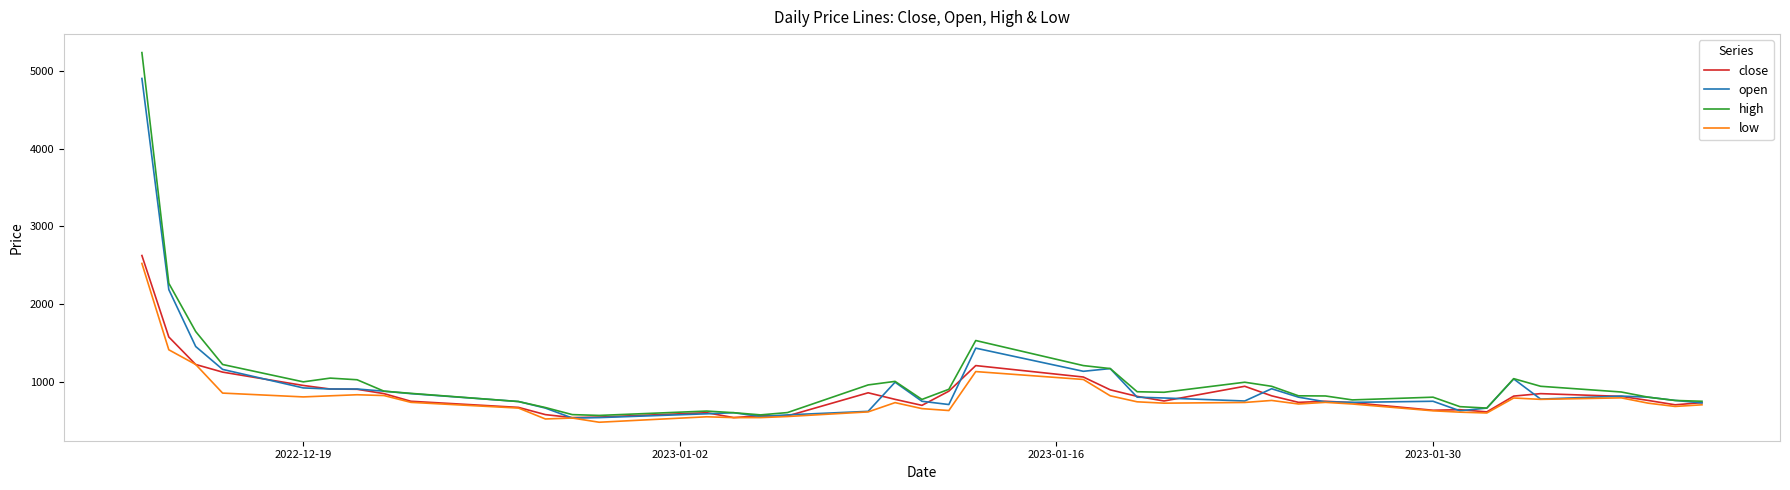

Which series has the widest spread of values?

high